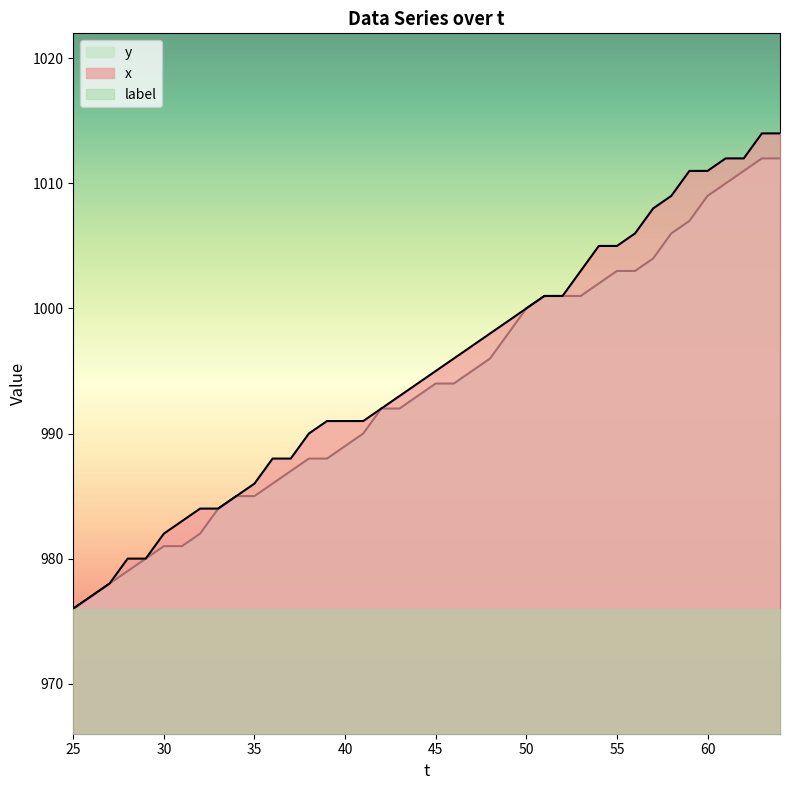

The y series shows 326 at 60. True or false?

False